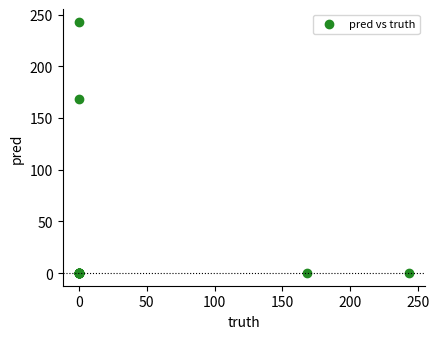

What Y value in the scatter plot is closest to 121?

168